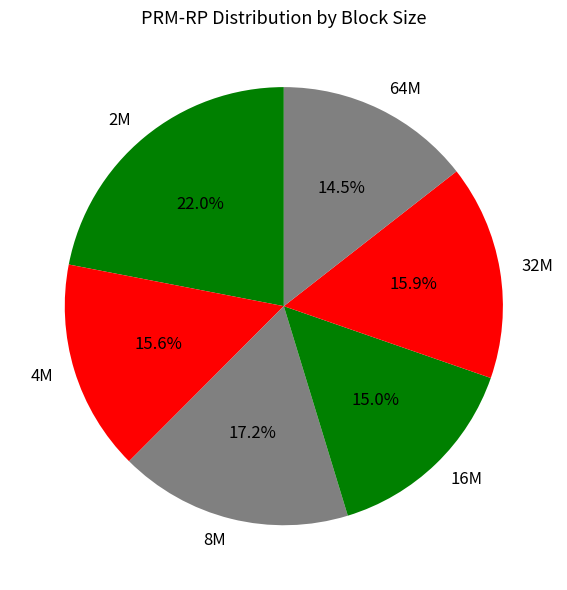

Is it true that 2M is 27% of the pie?

False